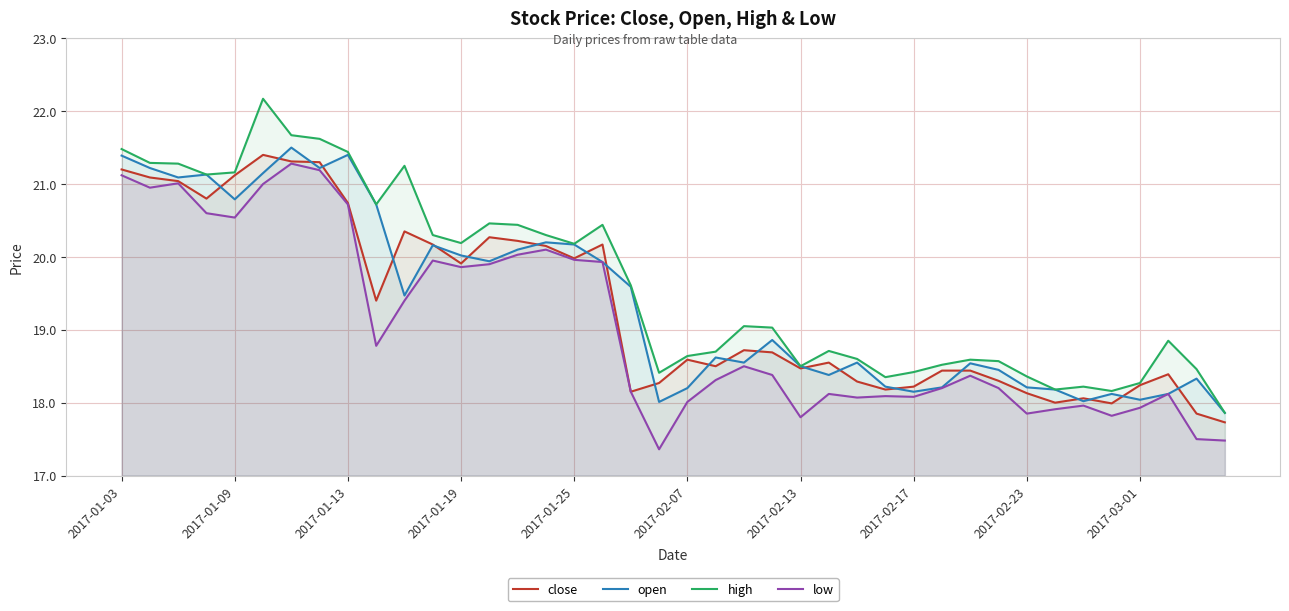

The value of low at 2017-02-23 is 6.1. True or false?

False